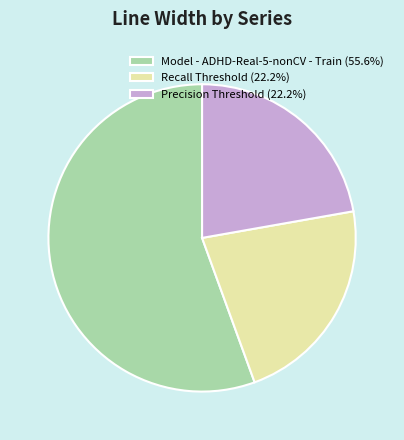

Is Model - ADHD-Real-5-nonCV - Train (55.6%) the majority of the pie?

Yes